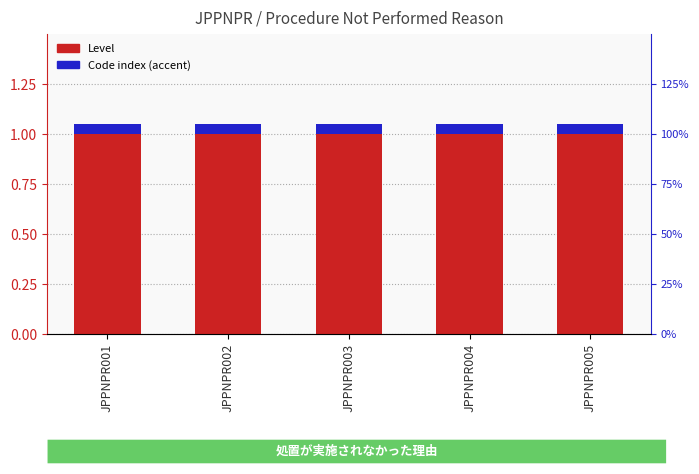

Is the value of Code index (accent) at JPPNPR002 greater than the value of Level at JPPNPR005?

No